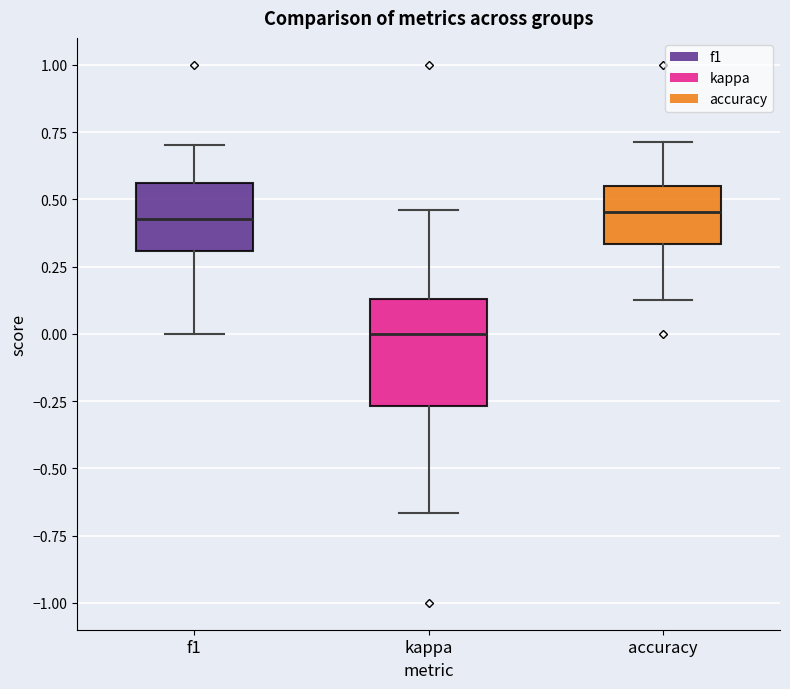

Where is the lower edge of the box for f1 on the y-axis? The values are not printed on the chart, so give them approximately, as read against the axis.

0.30